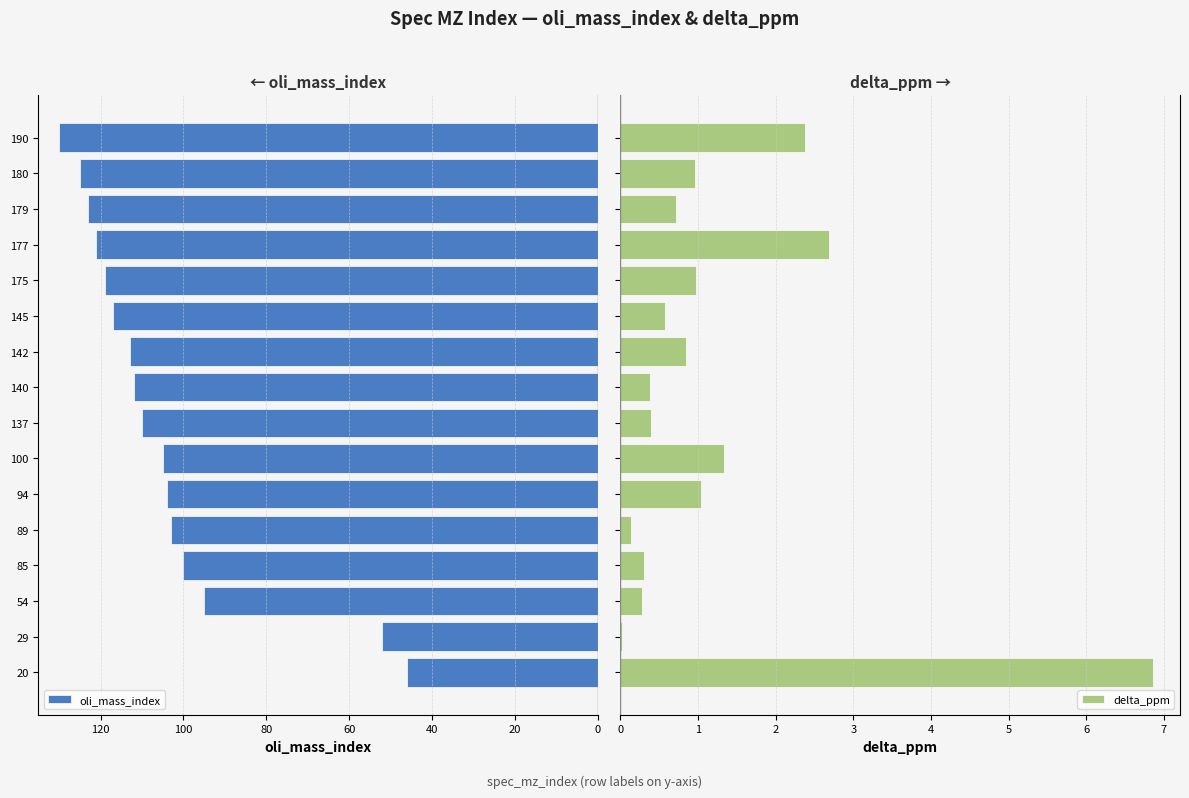

What is the average value of the delta_ppm series?

1.2